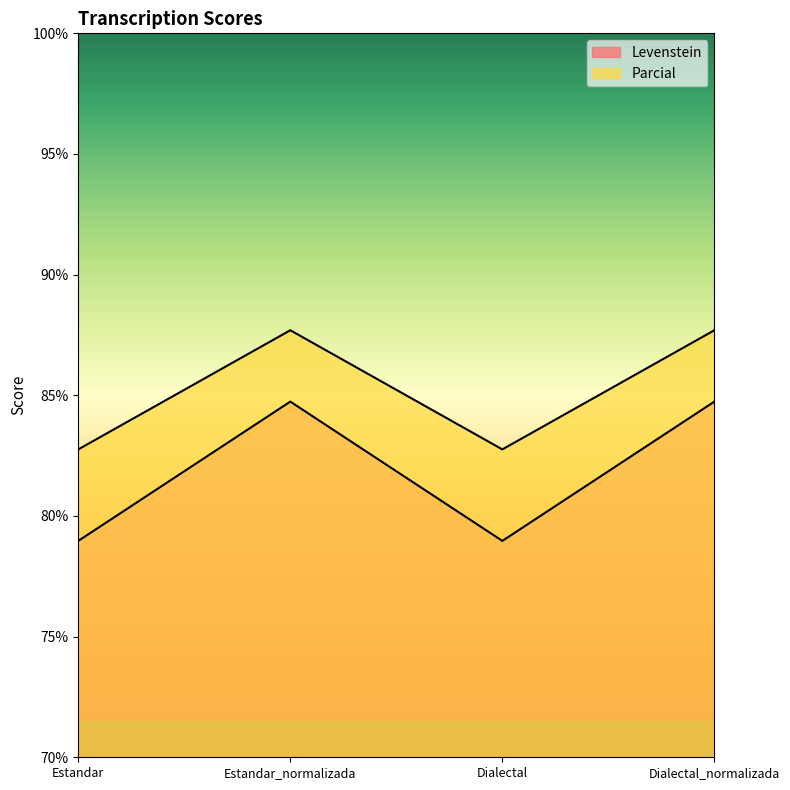

Count the Levenstein values in the range 78 to 84.

2